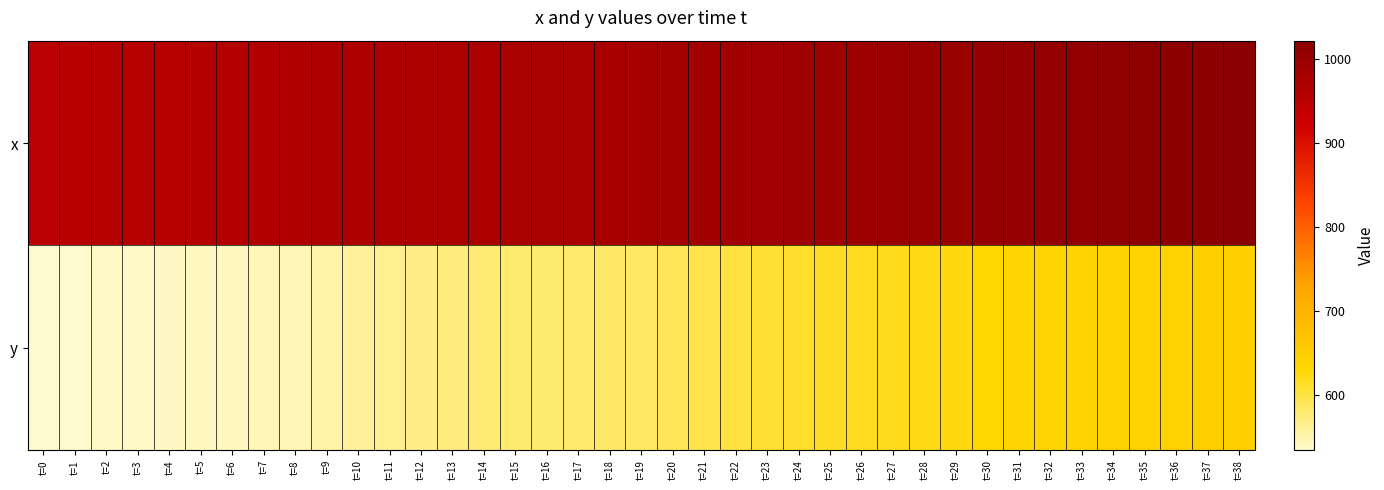

What is the spread (max minus min) of values at t=0?

417